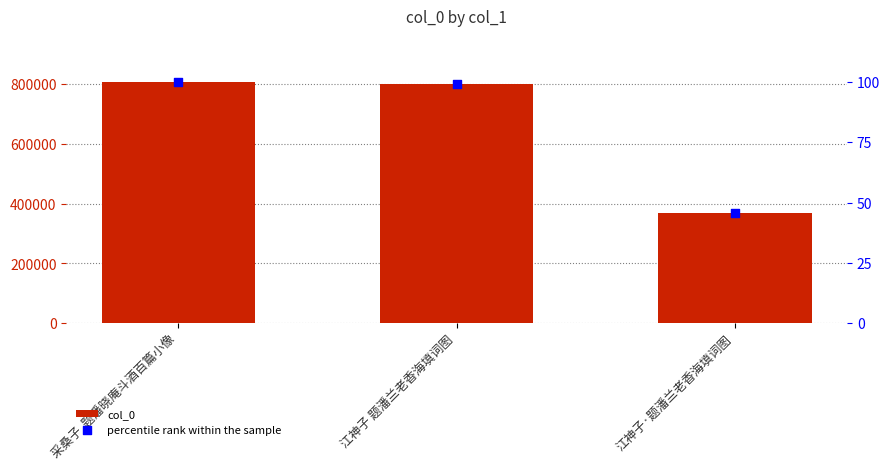

Which series has the largest total across all categories?

col_0